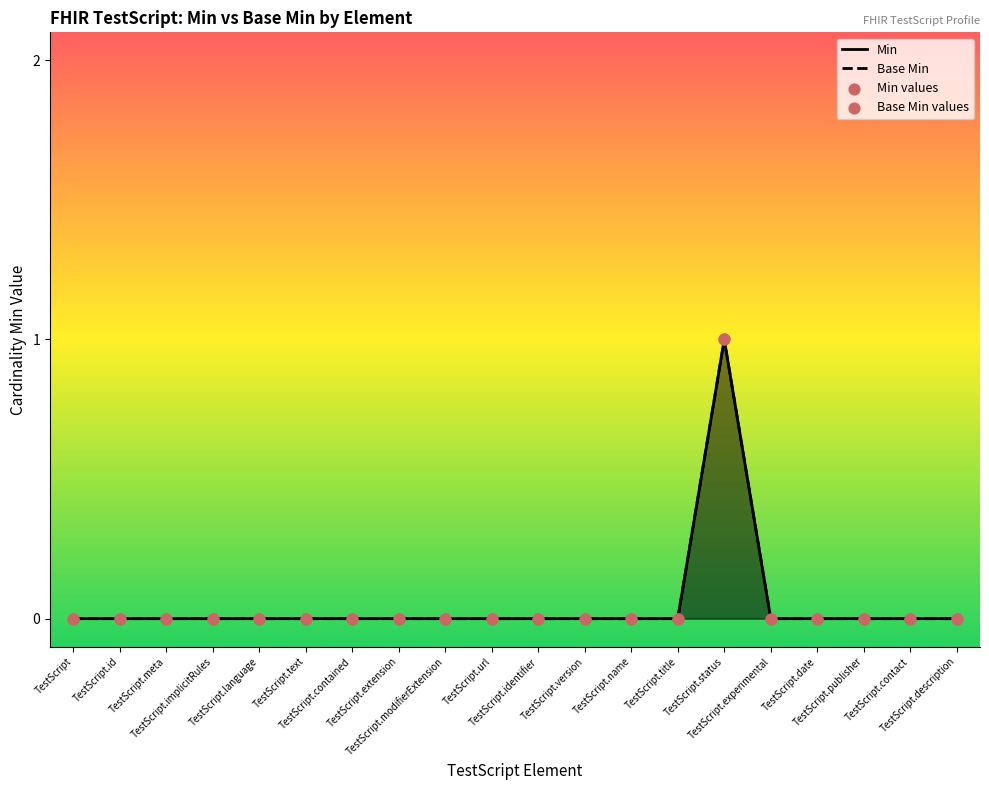

Which series reaches the minimum Y coordinate?

Min